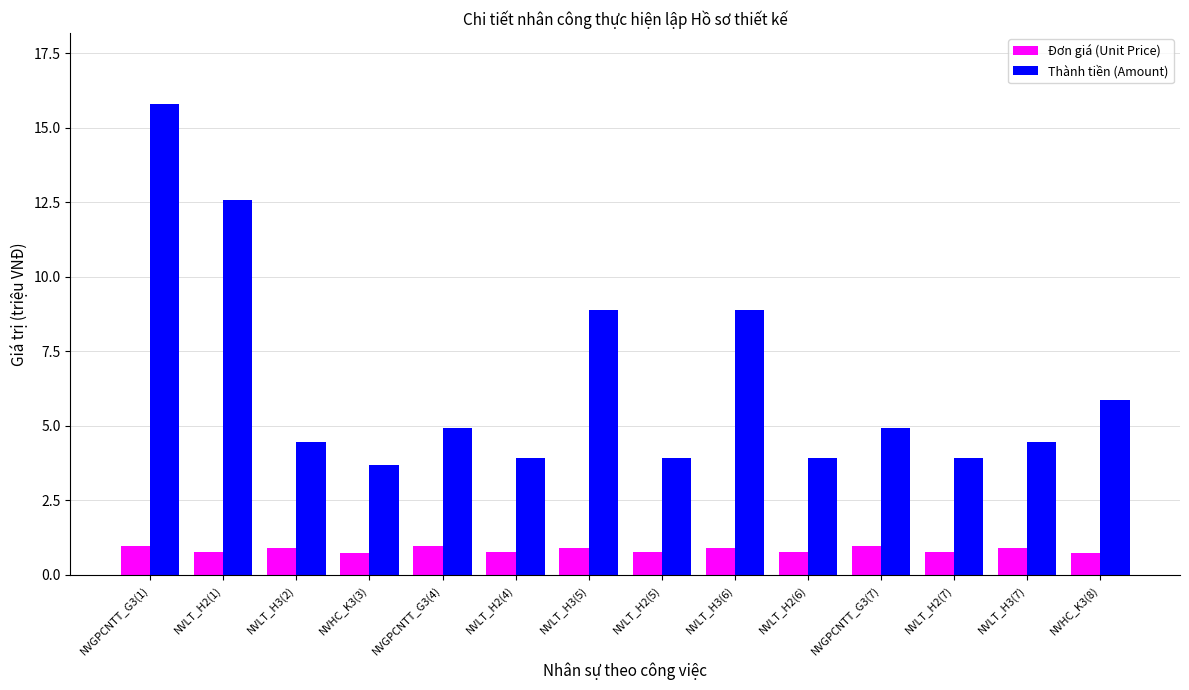

The Đơn giá (Unit Price) series shows 0.9 at NVLT_H3(5). True or false?

True